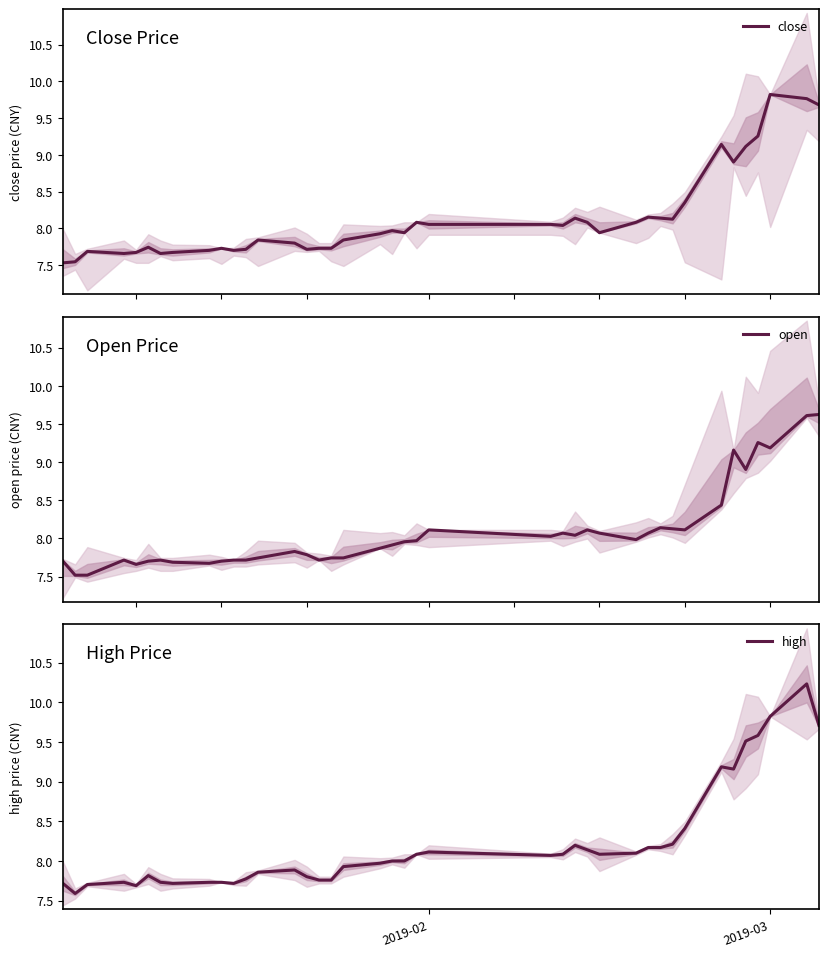

How many lines are shown in the chart?

3